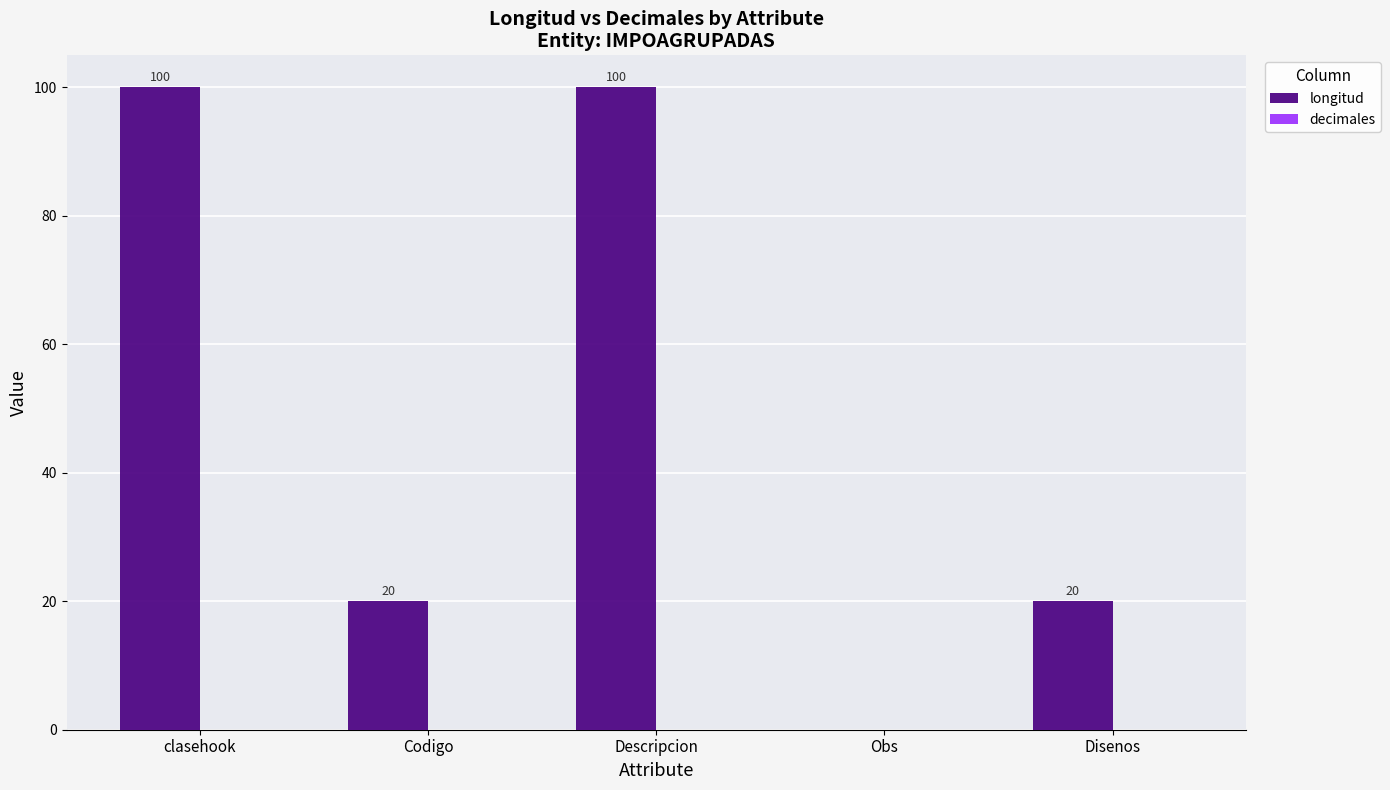

The chart shows a value of 27 at Descripcion. True or false?

False